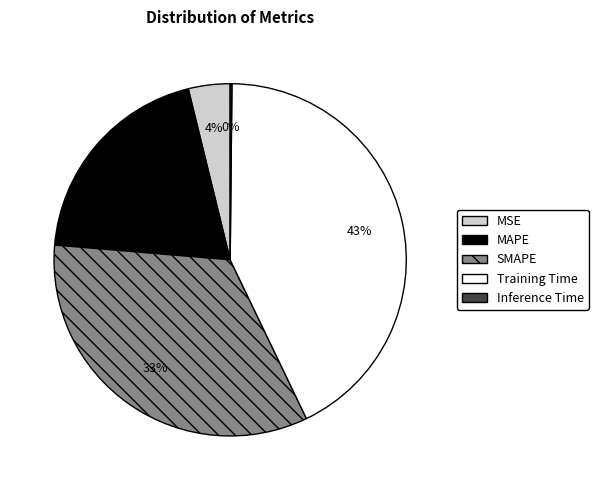

To the nearest percent, what is the difference between the largest and smallest slice percentages?

43%